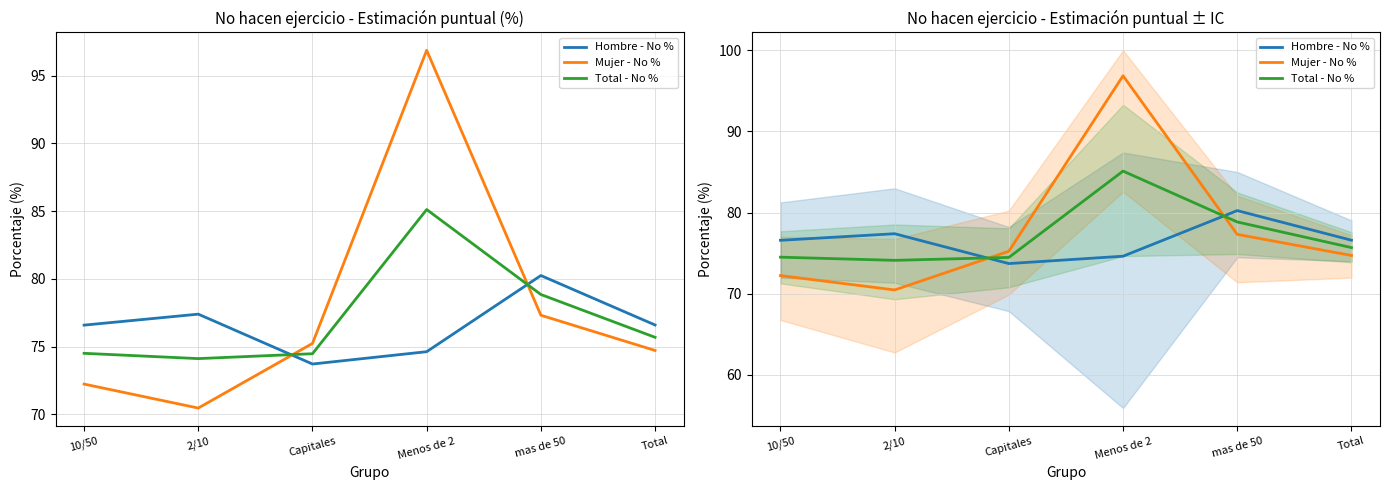

Which category has the highest value in the Total - No % series?

Menos de 2